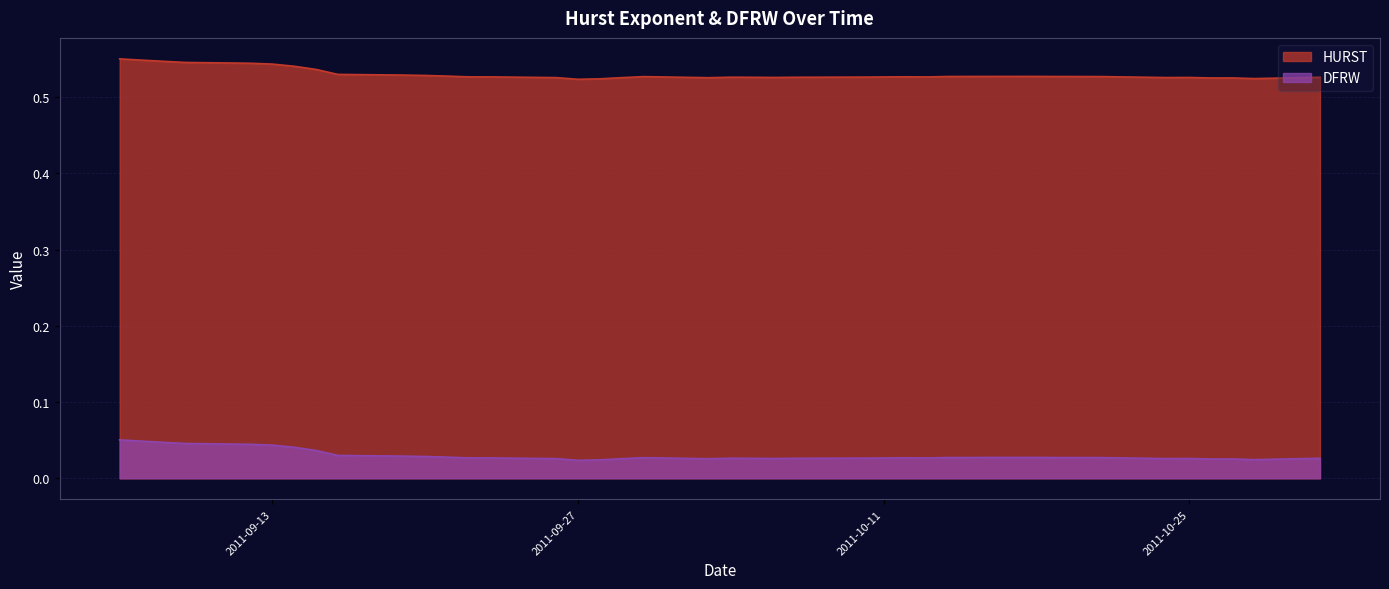

In HURST, how many points are higher than both neighbors (excluding endpoints)?

6